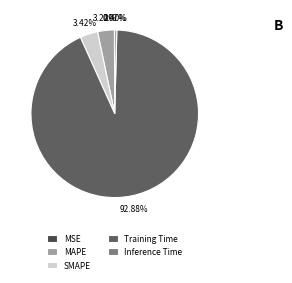

Between Inference Time and MSE, which is larger?

Inference Time